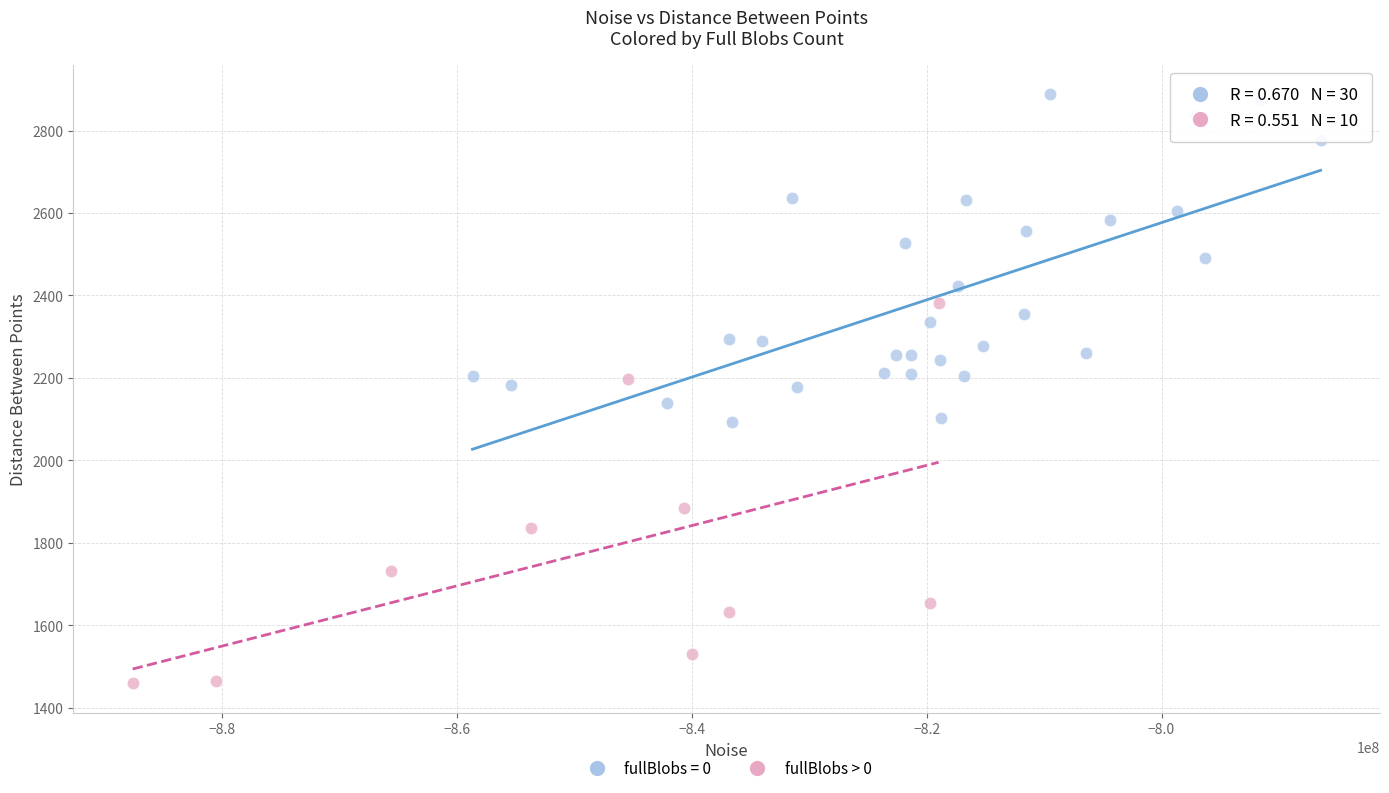

Which series contains the lowest Y value?

fullBlobs > 0